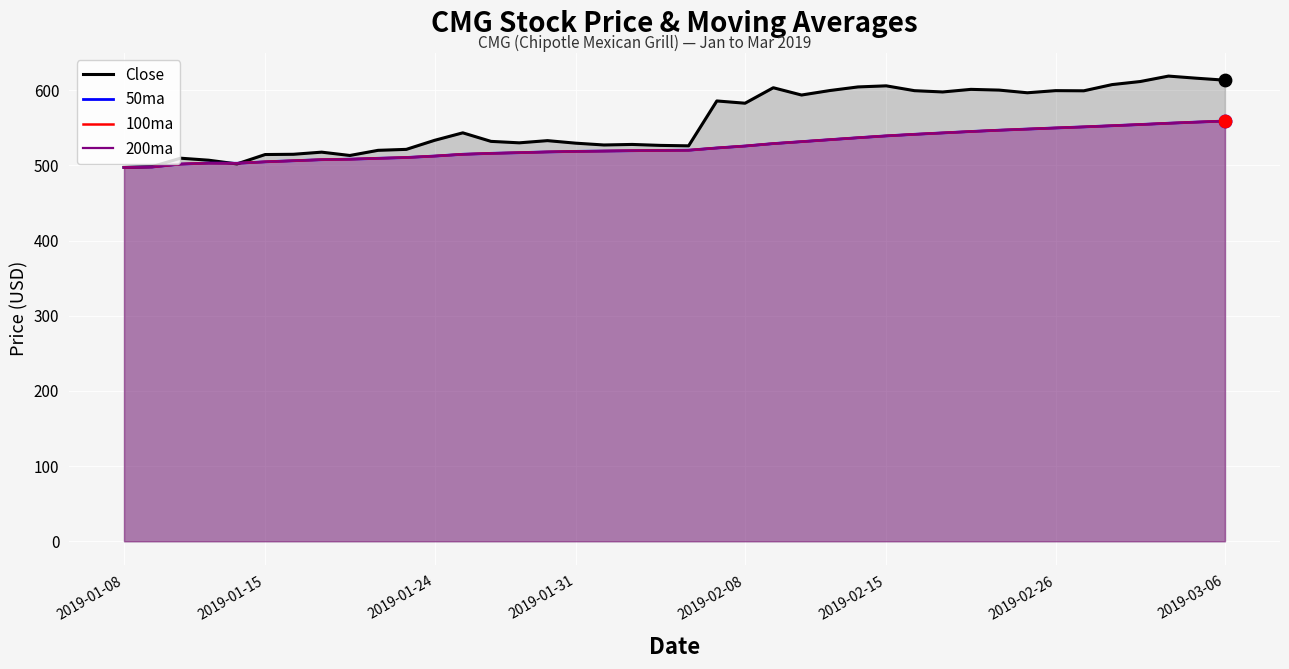

Which series reaches the maximum Y coordinate?

Close